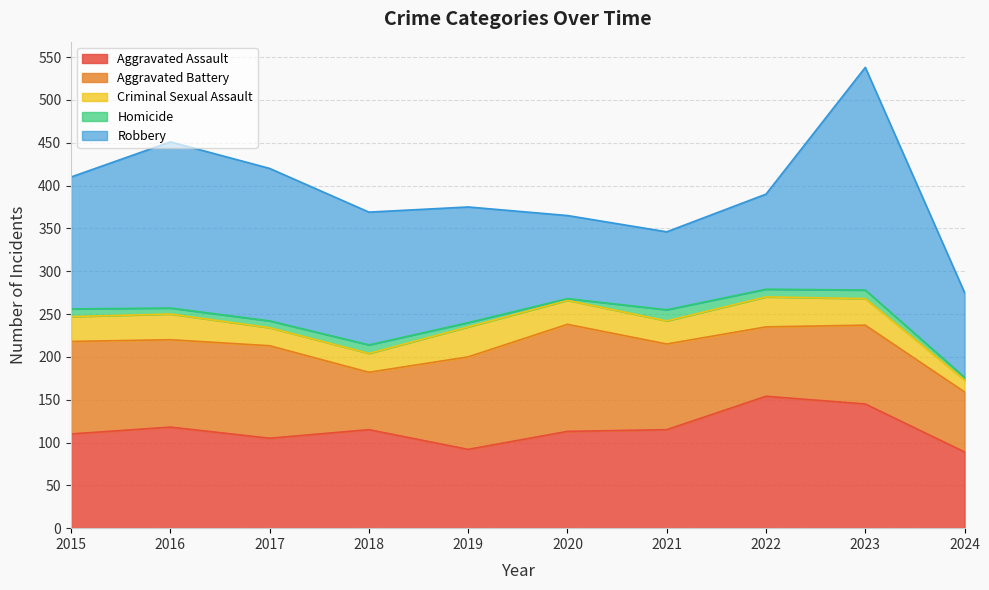

What is the maximum value for Criminal Sexual Assault?

35